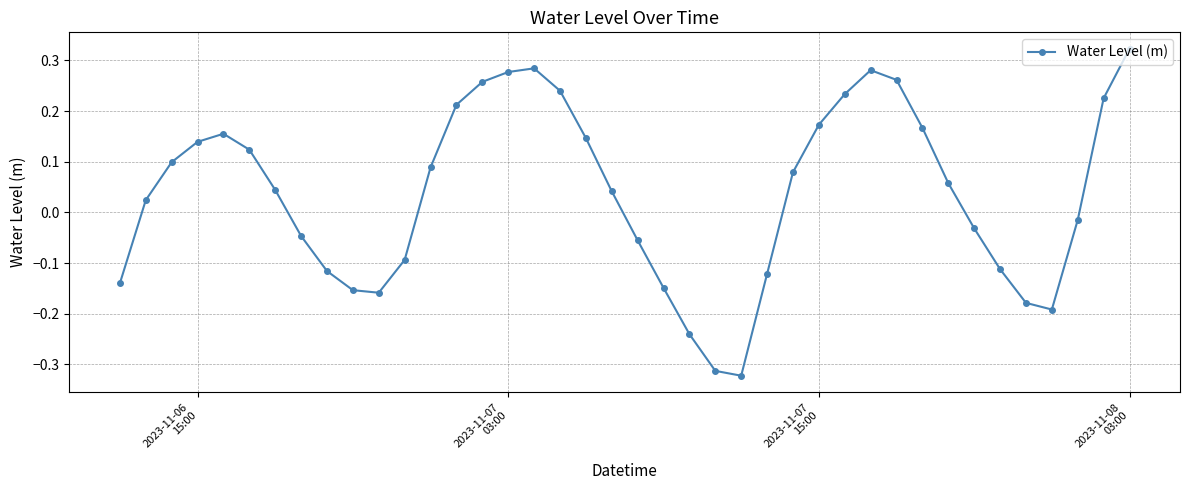

How many interior local peaks (higher than both neighbors) does the data have?

3